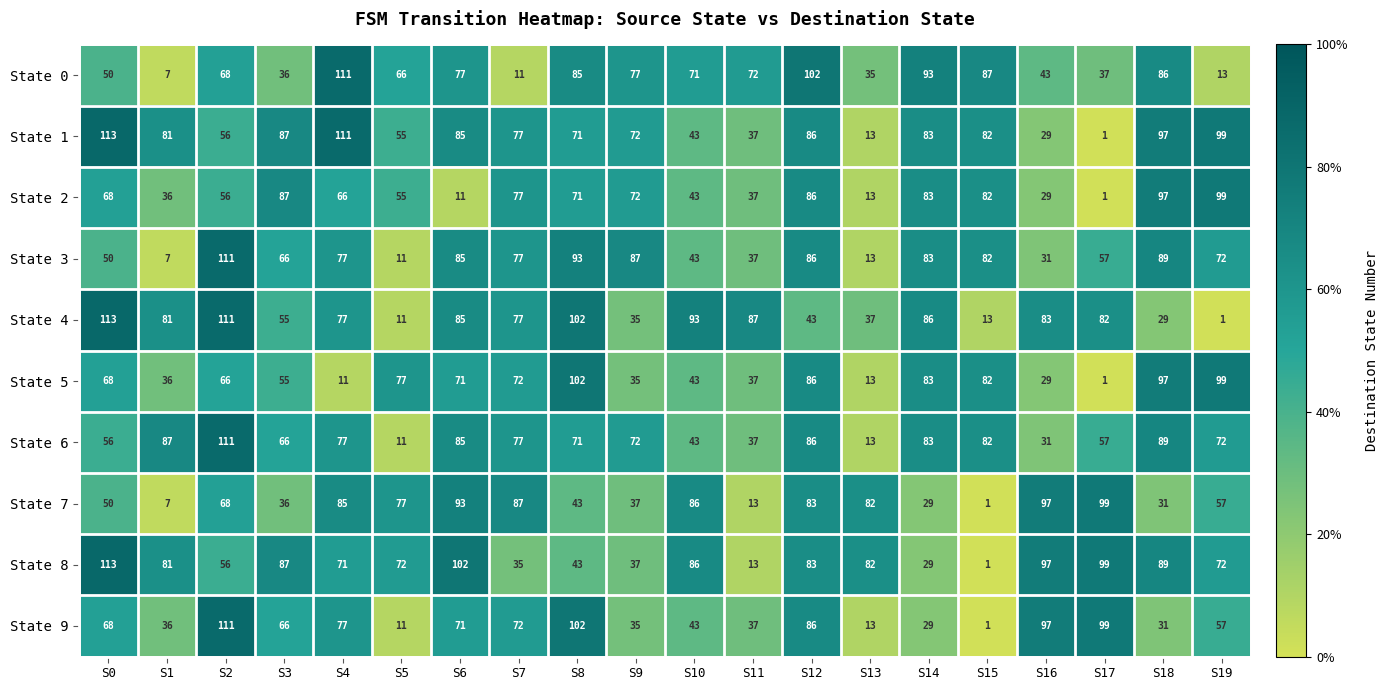

The value of State 1 at S4 is 111. True or false?

True